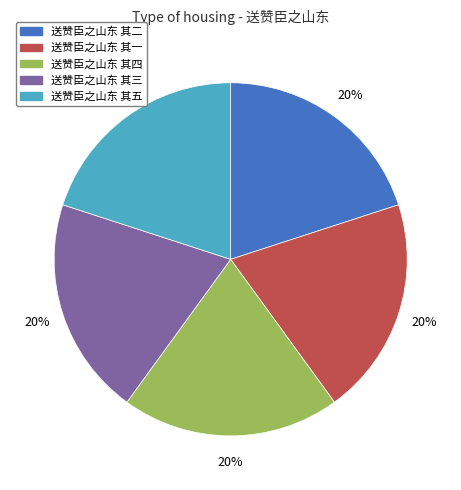

To the nearest percent, what is the combined percentage of 送赞臣之山东 其五 and 送赞臣之山东 其一?

40%